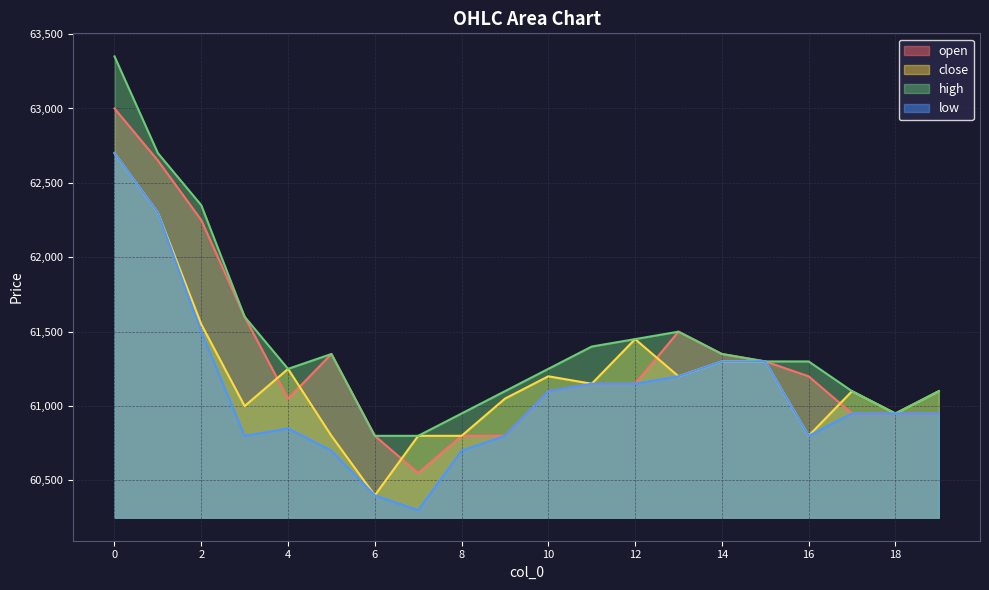

What is the difference between the low values at 4 and 13?

350